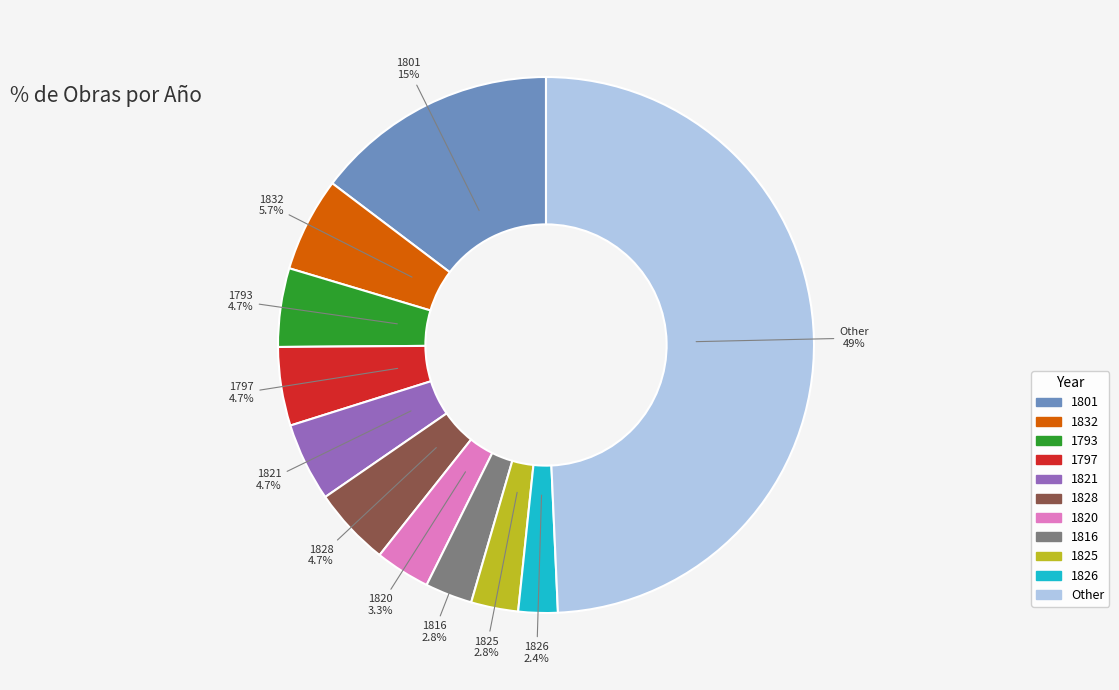

Count the number of slices in the pie.

11